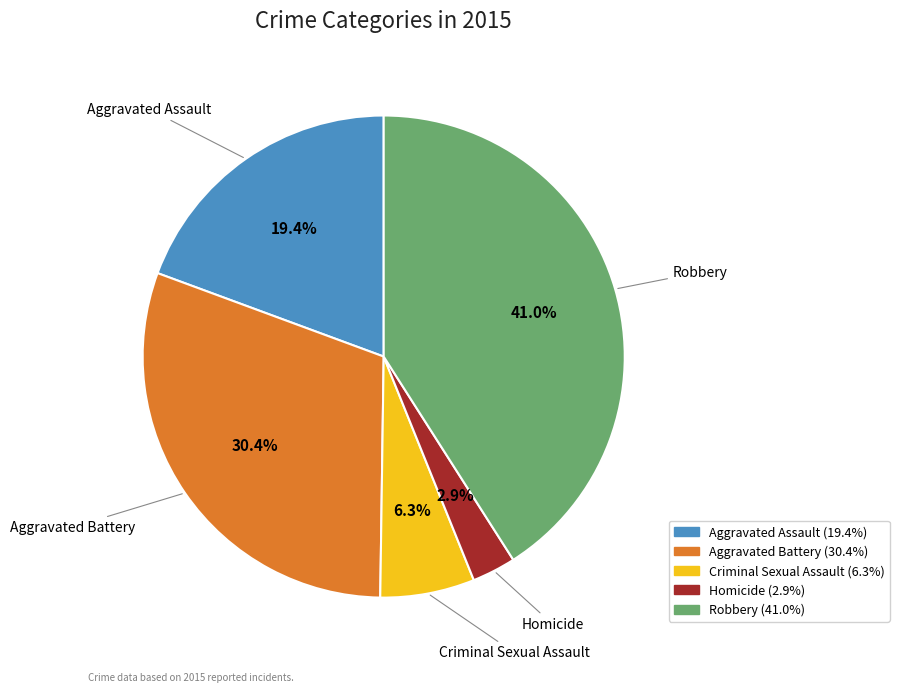

True or false: Aggravated Battery accounts for 30% of the total.

True